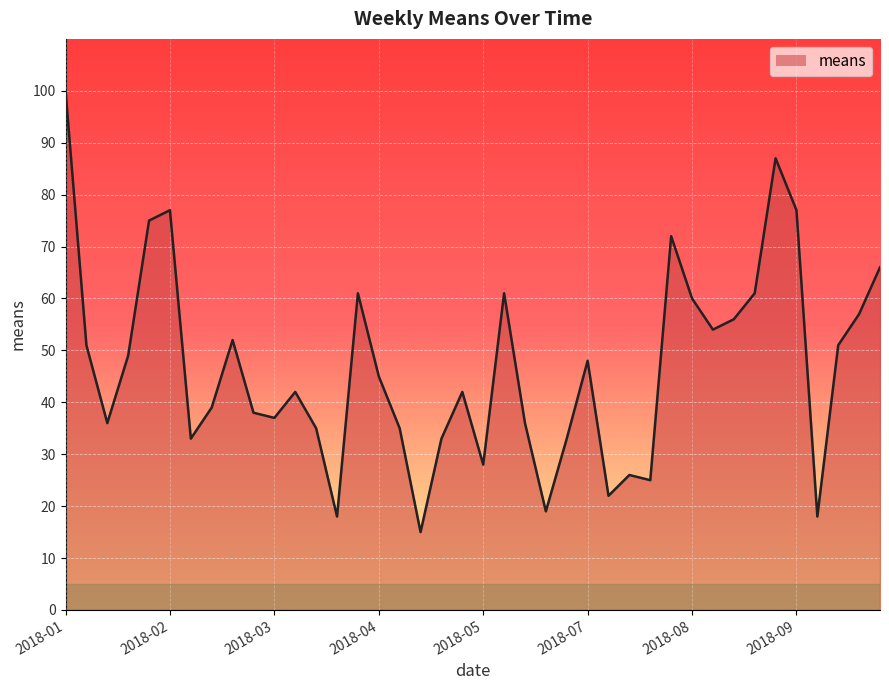

What is the maximum value shown in the chart?

100